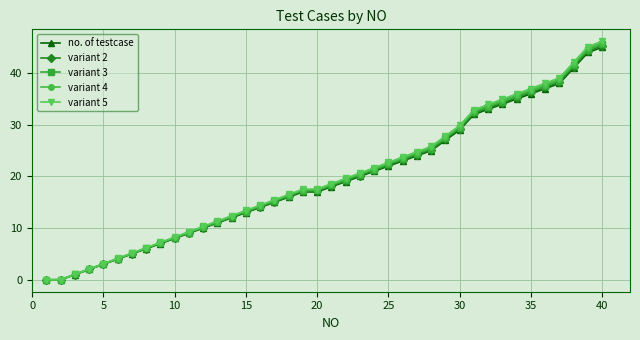

Which series has the widest spread of values?

variant 5